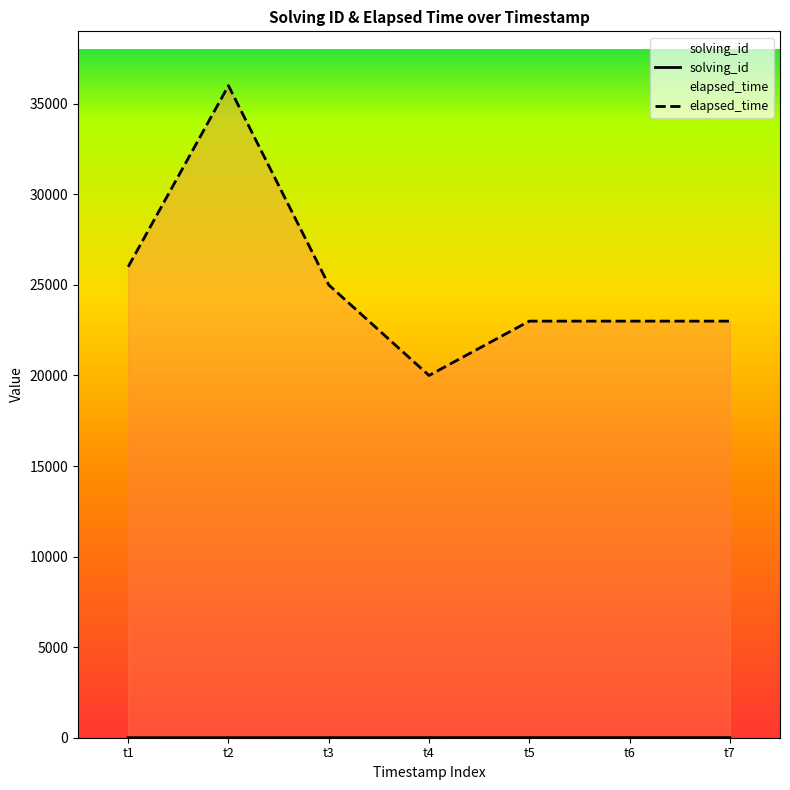

Which category has the highest value across all series?

t2